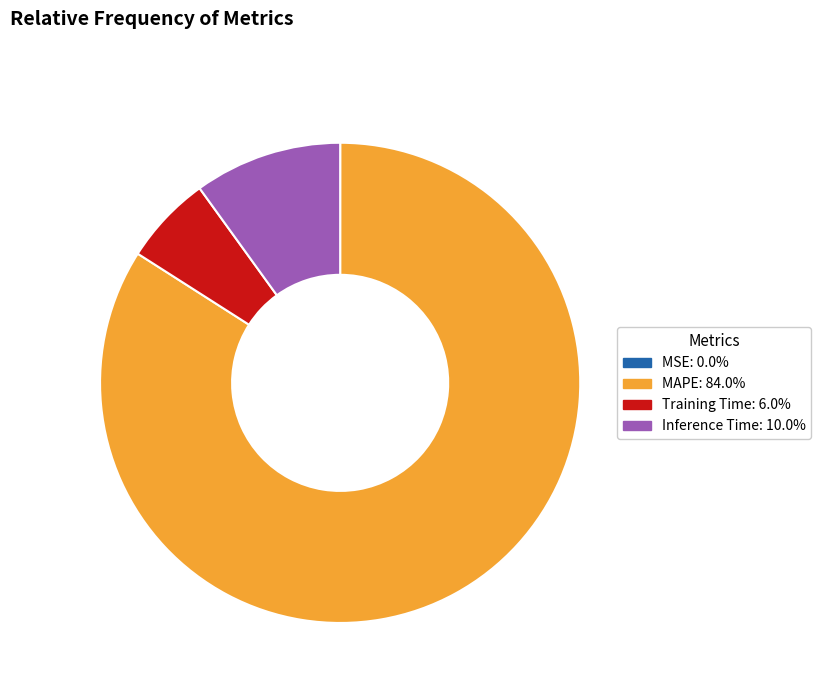

Does any single category account for the majority?

Yes